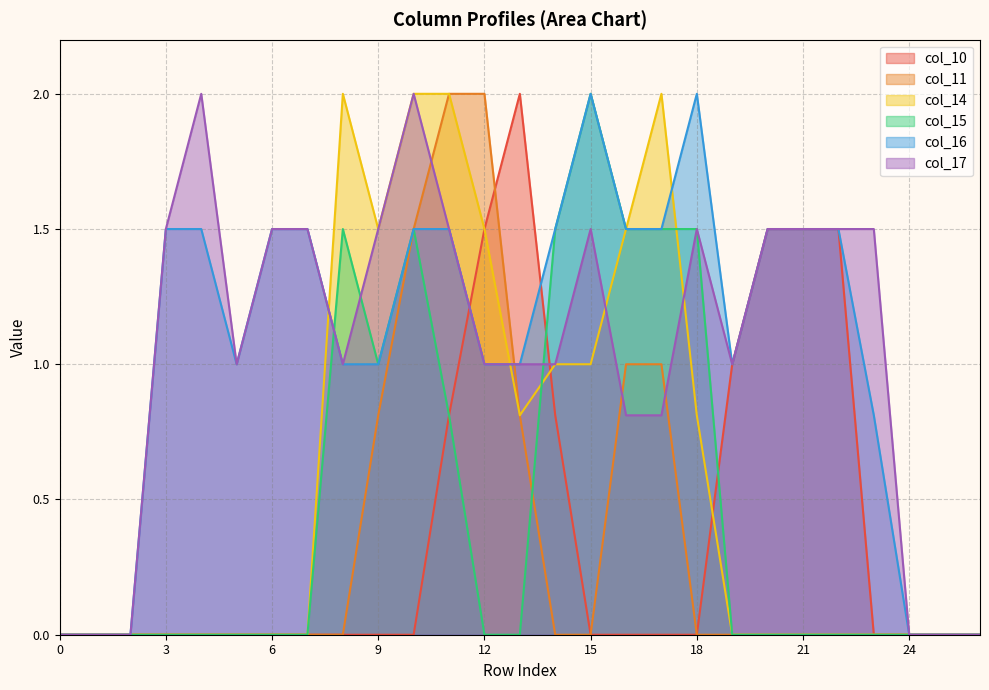

What value does the col_15 series have at 16?

1.5